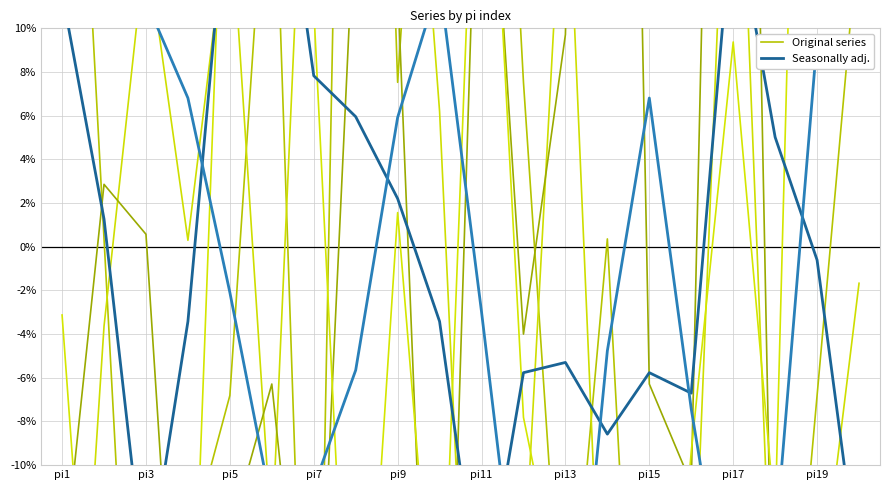

Which series has the largest total across all categories?

Seasonally adj.